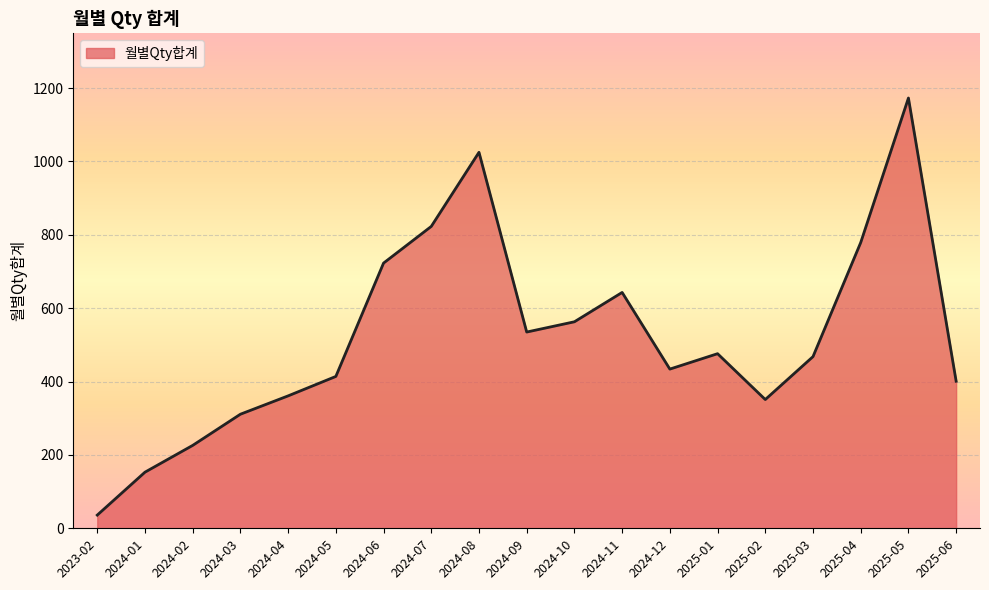

Is it true that the value at 2024-06 is 1109?

False